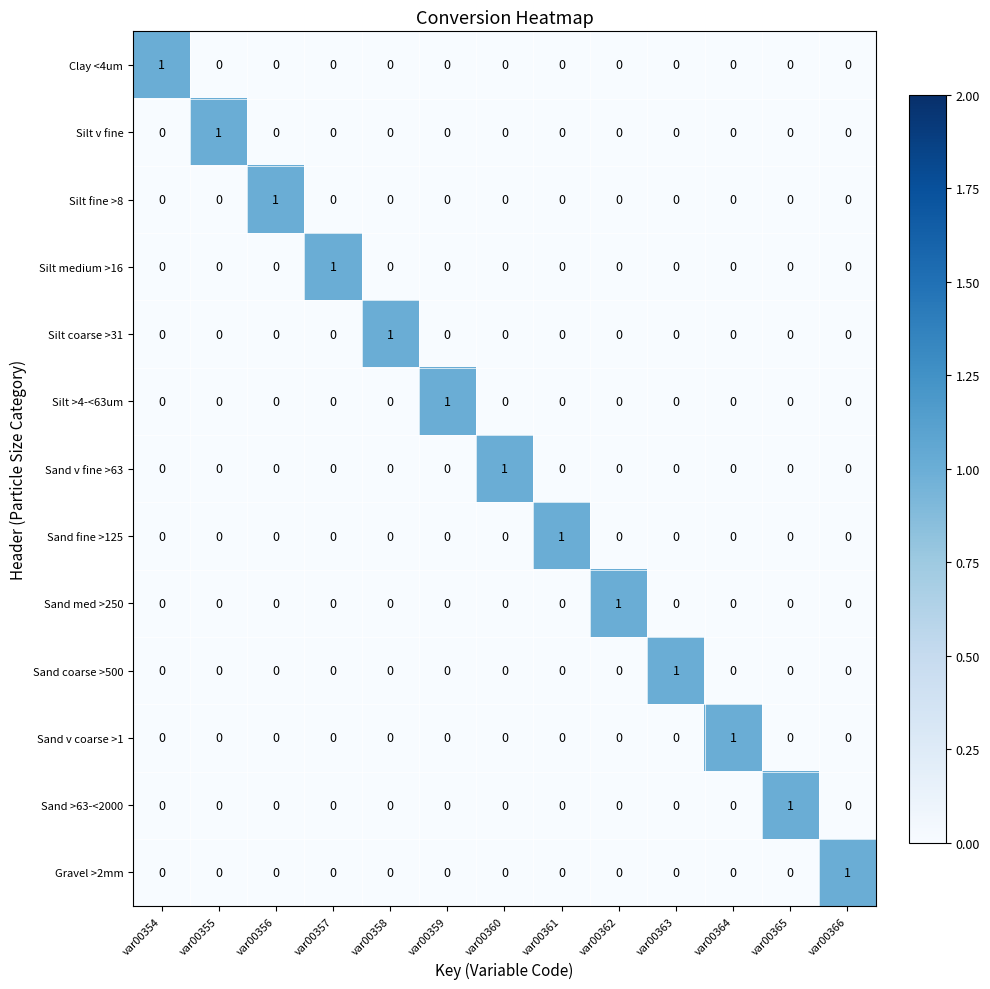

The value of Gravel >2mm at var00361 is 0. True or false?

True